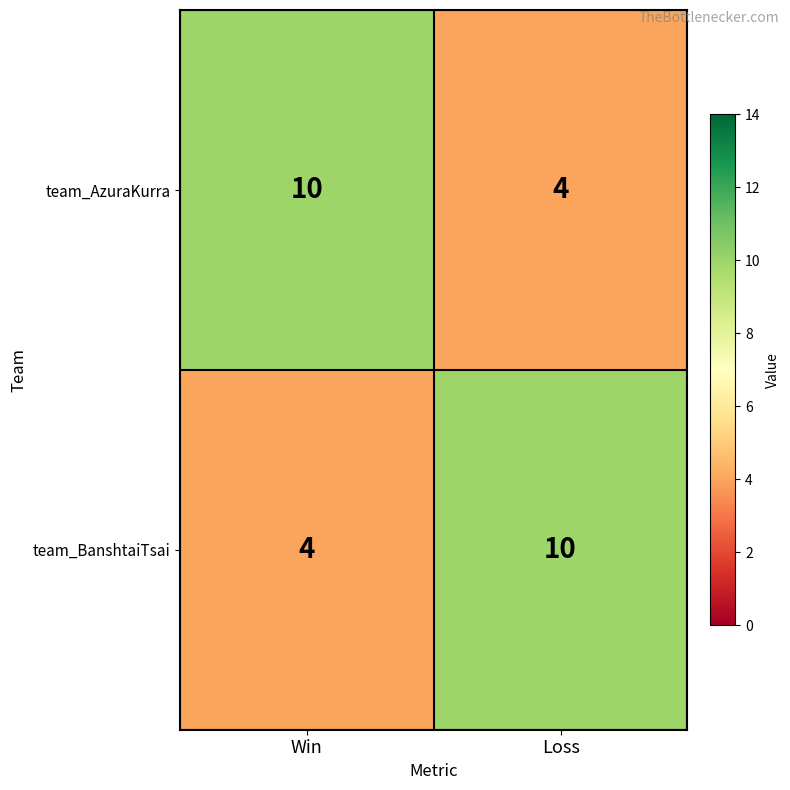

Reading left to right, transcribe all the data shown in this chart.

team_AzuraKurra: 10	4
team_BanshtaiTsai: 4	10